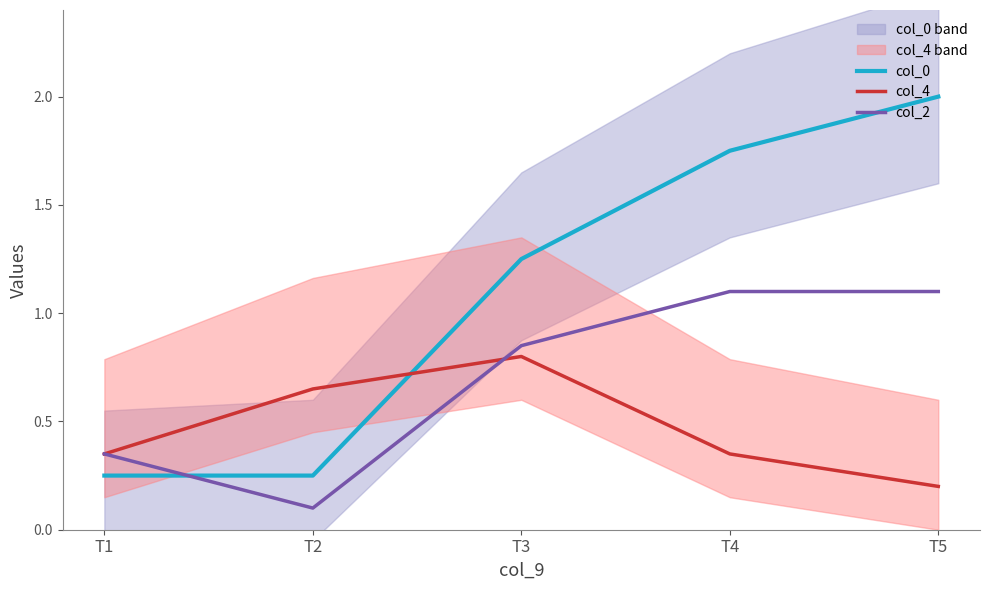

What is the value of the col_0 point at the 5th from the left?

2.0